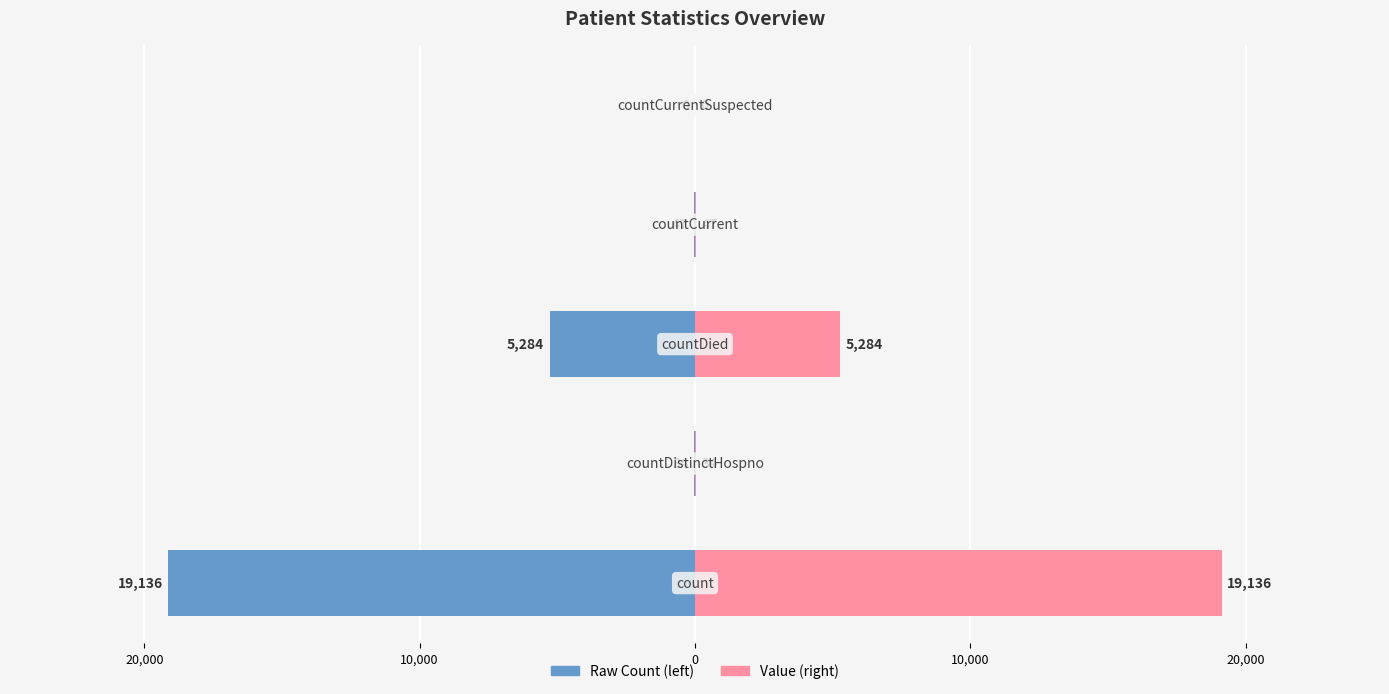

Which series has the widest spread of values?

Raw Count